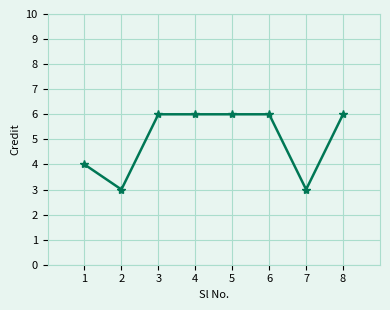

What is the value of the 3rd point from the left?

6